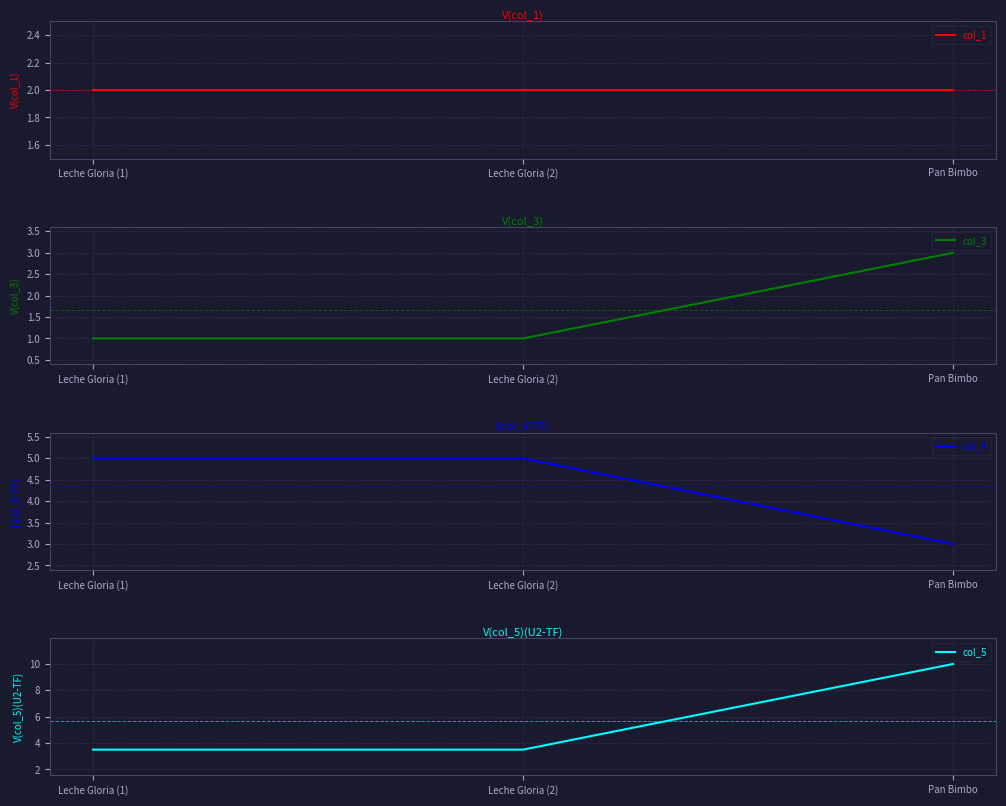

What position from the left is Pan Bimbo?

3